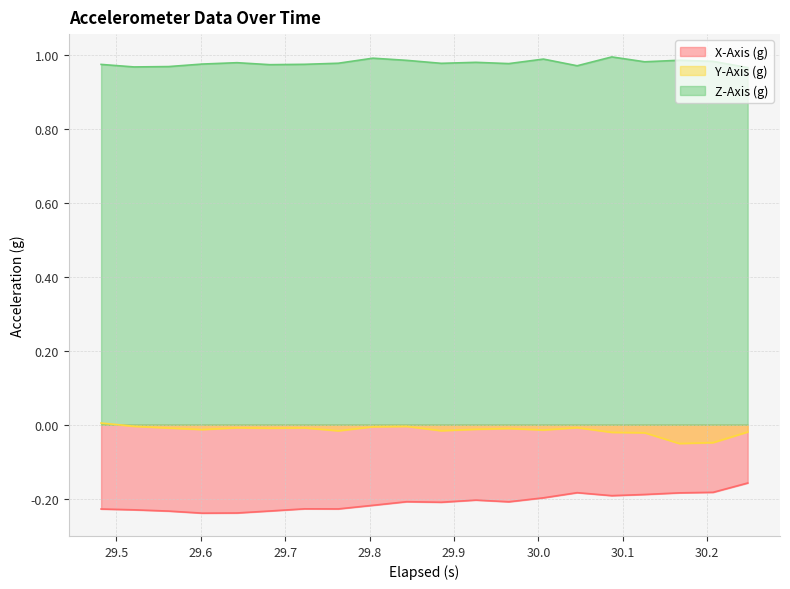

True or false: Y-Axis (g) and Z-Axis (g) cross at least once.

False